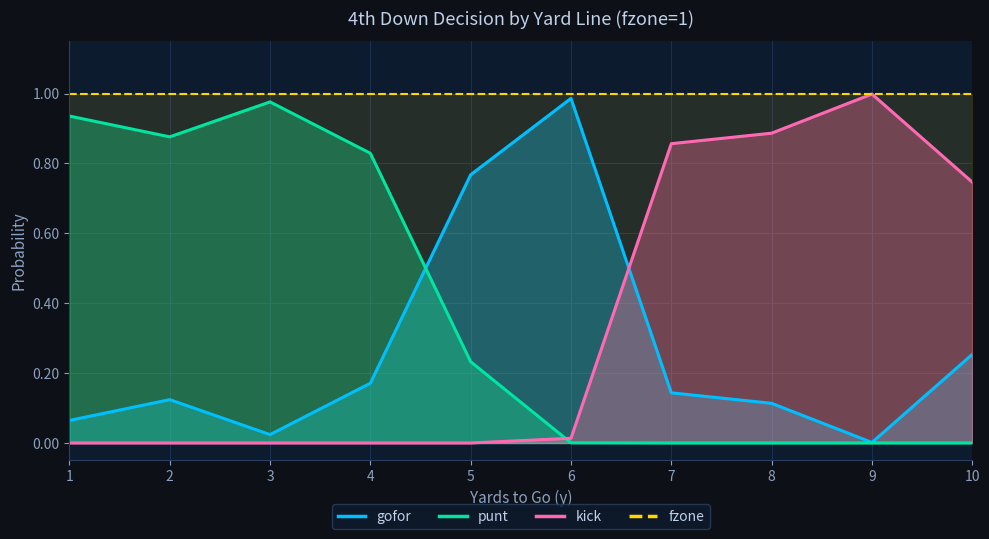

The value of gofor at 4 is 0.1. True or false?

False